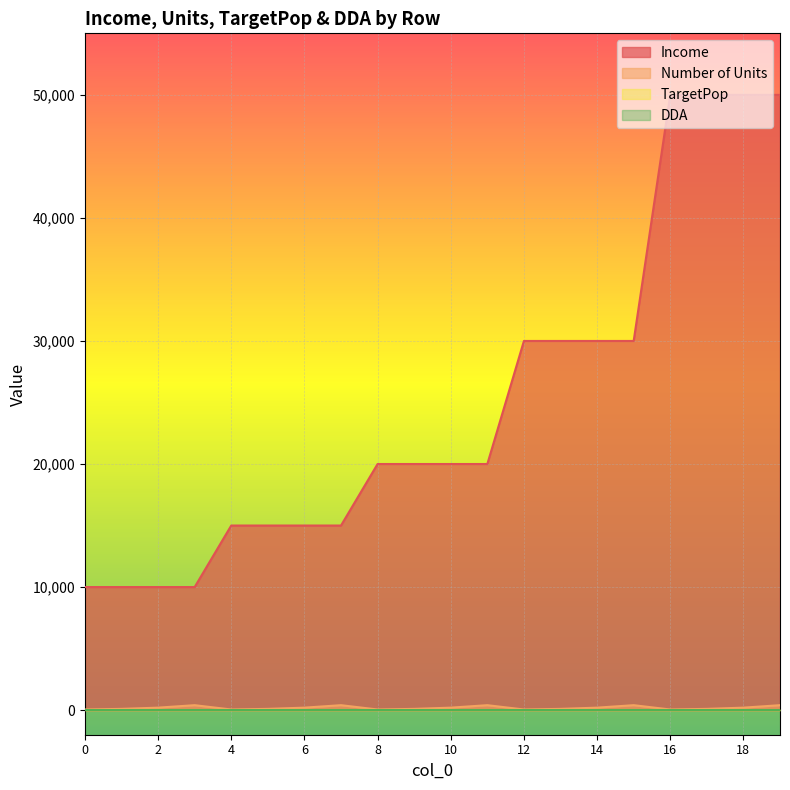

Count the Number of Units values in the range 100 to 400.

15